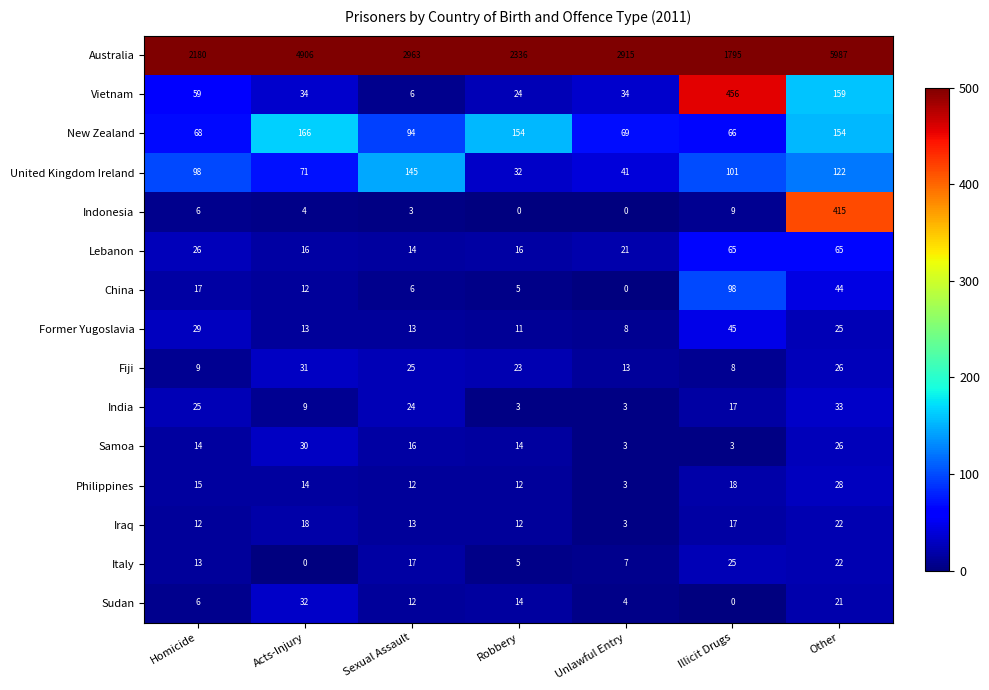

The value of Fiji at Homicide is 9. True or false?

True